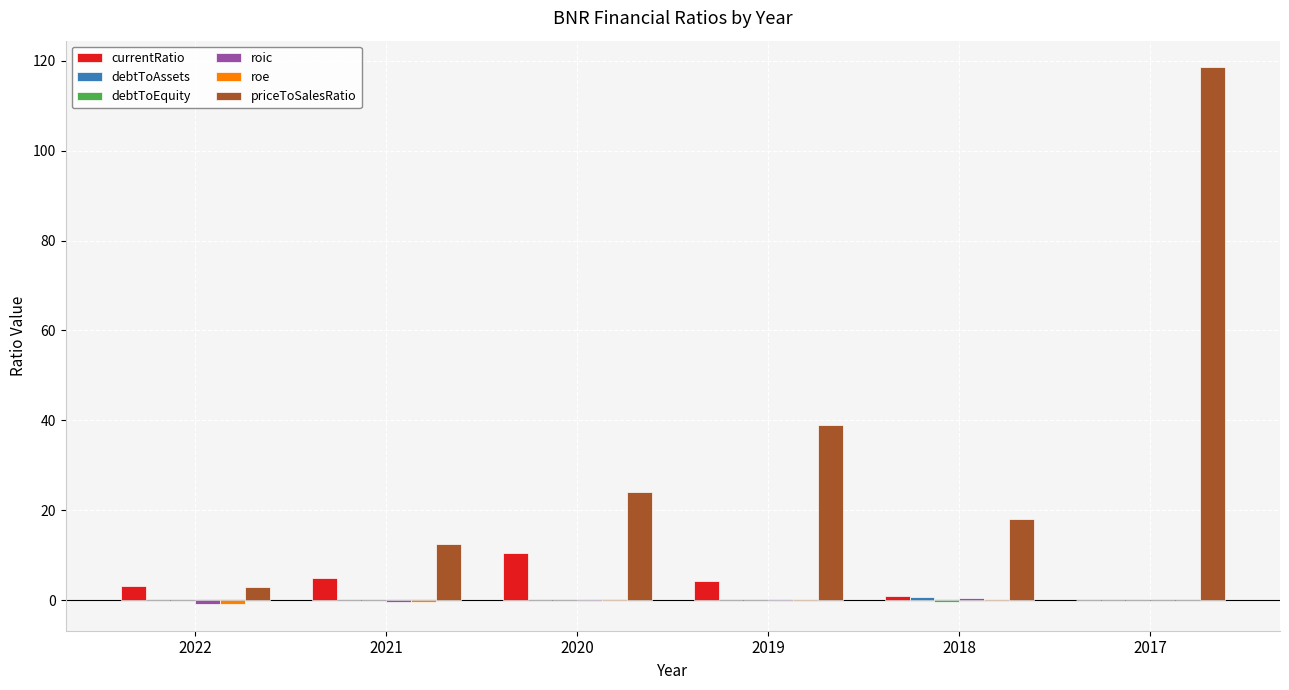

How many series are shown in this chart?

6